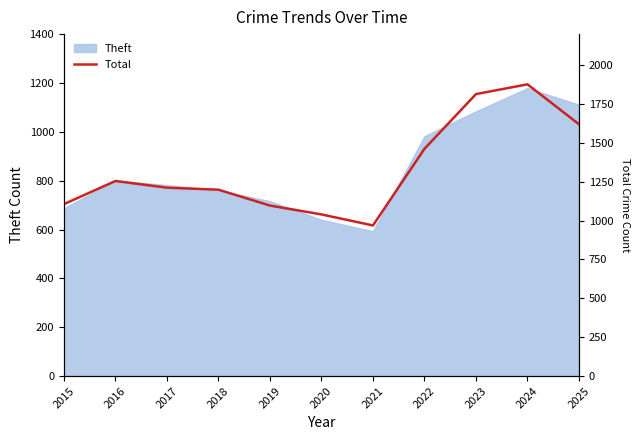

Is it true that Theft equals 1351 at 2018?

False